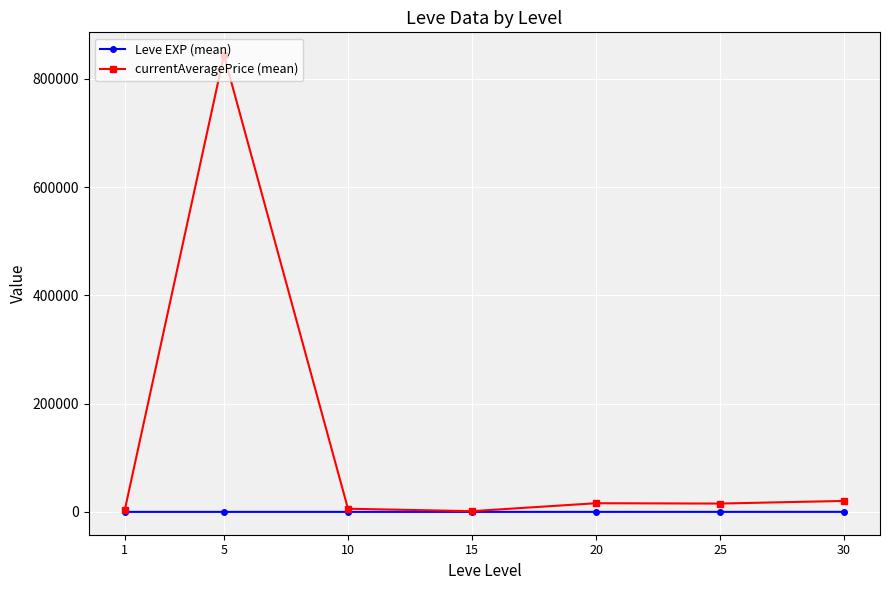

Rank the series by their average value, from lowest to highest.

Leve EXP (mean), currentAveragePrice (mean)